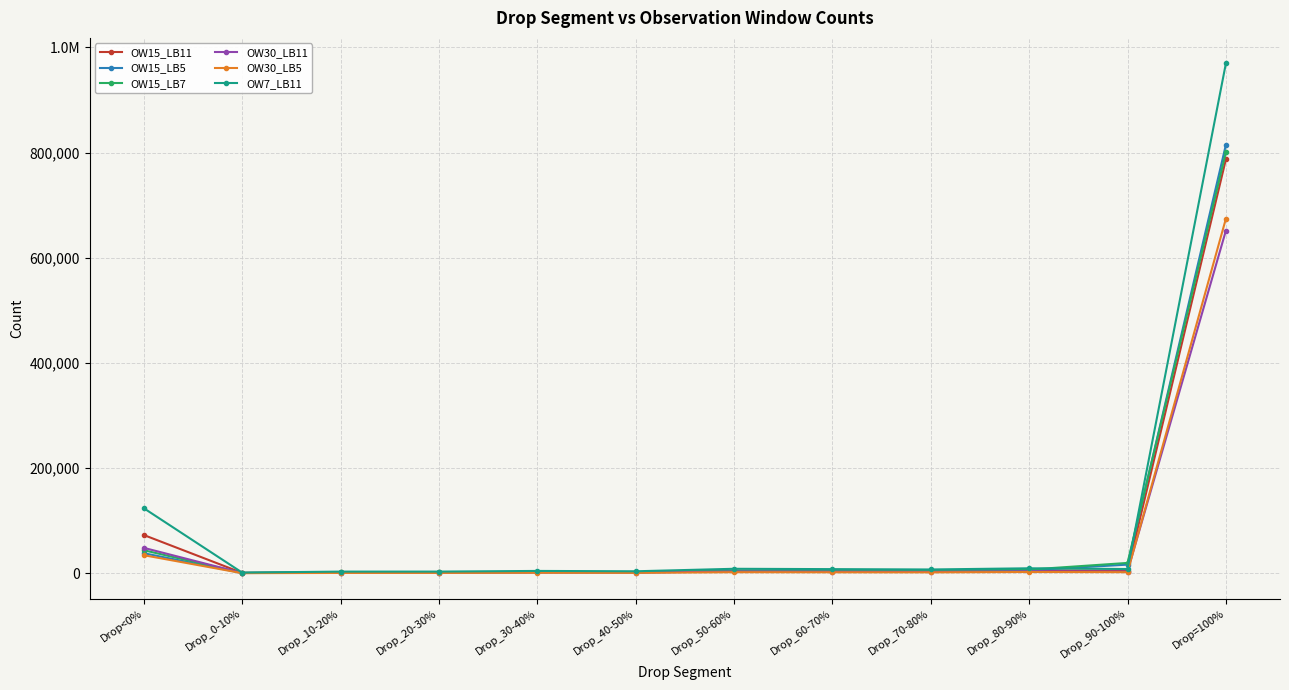

Is the value of OW30_LB5 at Drop_40-50% greater than the value of OW15_LB5 at Drop_50-60%?

No